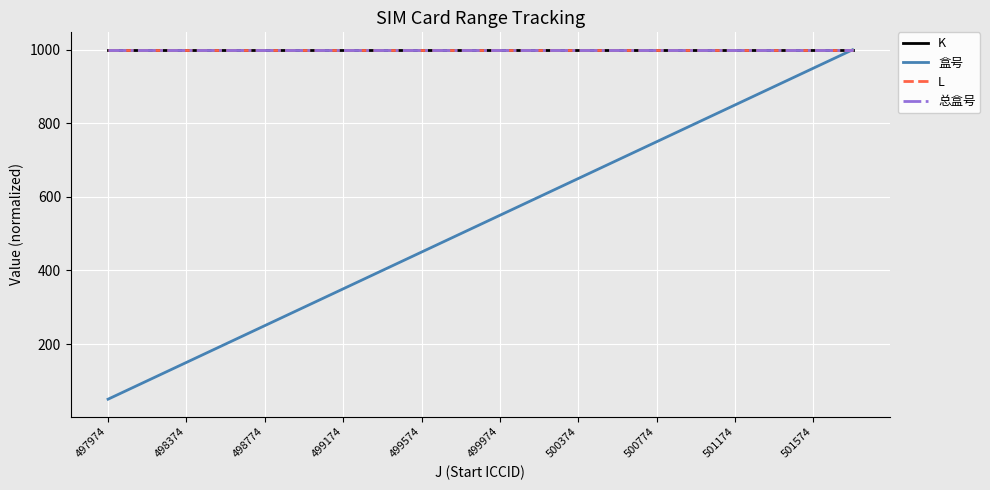

Reading left to right, list all the values displayed in this chart.

K: 1000.0	1000.0	1000.0	1000.0	1000.0	1000.0	1000.0	1000.0	1000.0	1000.0	1000.0	1000.0	1000.0	1000.0	1000.0	1000.0	1000.0	1000.0	1000.0	1000.0
盒号: 50.0	100.0	150.0	200.0	250.0	300.0	350.0	400.0	450.0	500.0	550.0	600.0	650.0	700.0	750.0	800.0	850.0	900.0	950.0	1000.0
L: 1000.0	1000.0	1000.0	1000.0	1000.0	1000.0	1000.0	1000.0	1000.0	1000.0	1000.0	1000.0	1000.0	1000.0	1000.0	1000.0	1000.0	1000.0	1000.0	1000.0
总盒号: 1000.0	1000.0	1000.0	1000.0	1000.0	1000.0	1000.0	1000.0	1000.0	1000.0	1000.0	1000.0	1000.0	1000.0	1000.0	1000.0	1000.0	1000.0	1000.0	1000.0